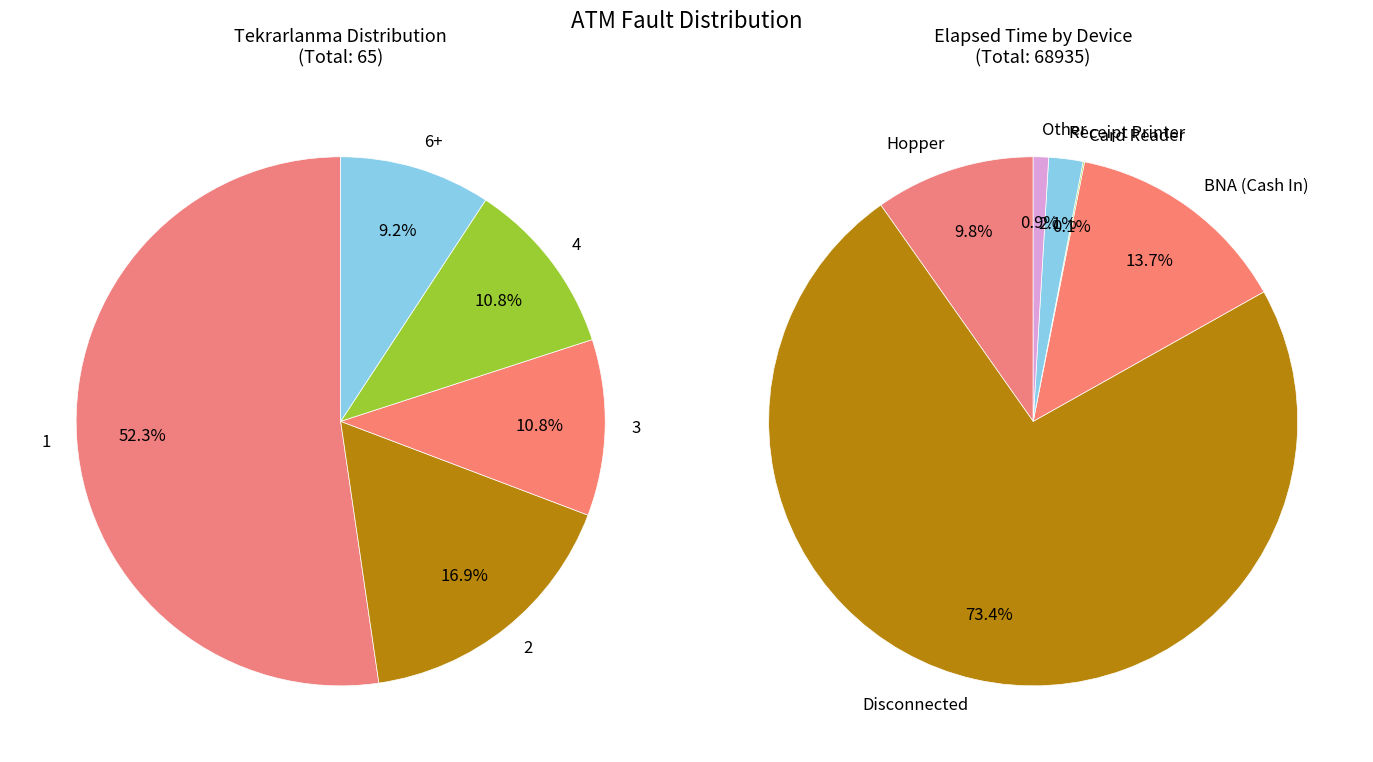

What is the change in value from Tekararlanma 2 to Tekararlanma 4?

-4